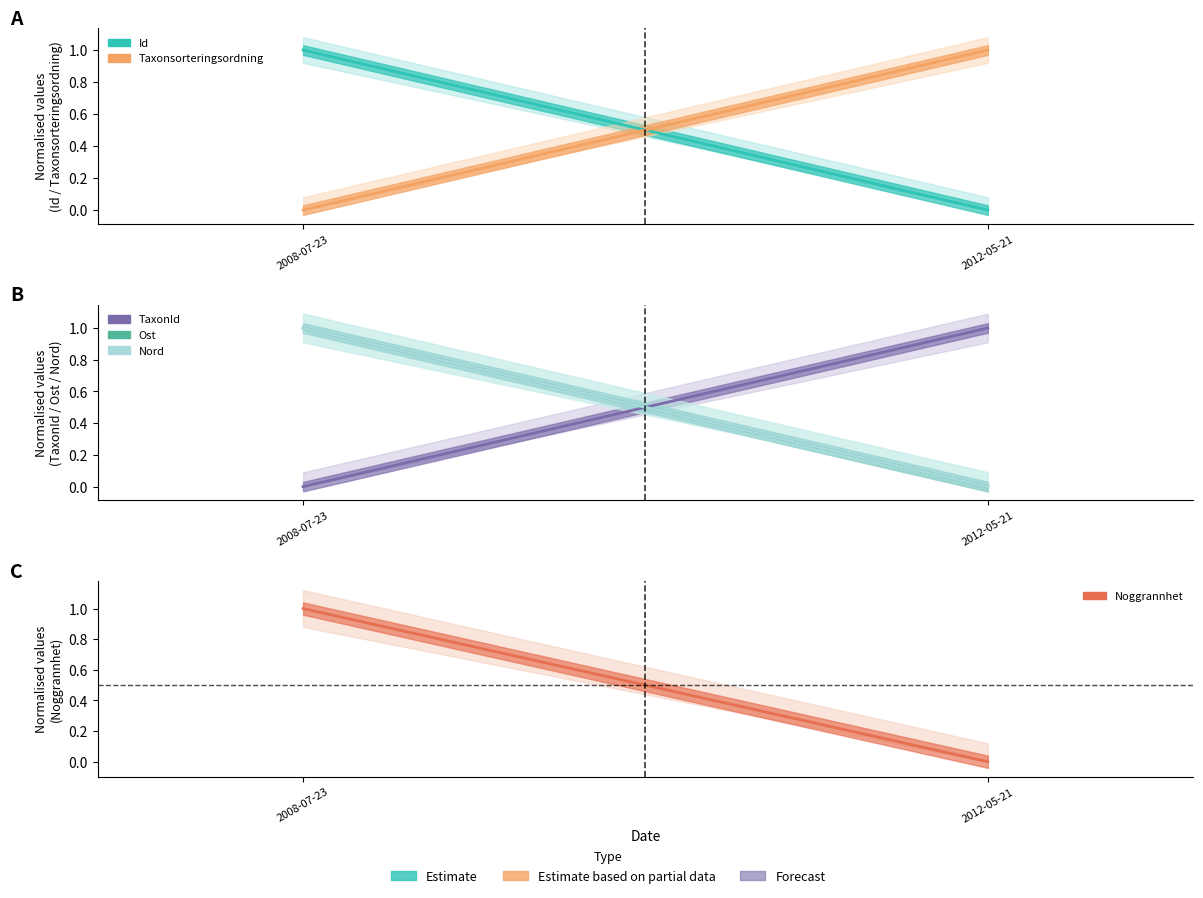

How many values in Noggrannhet are above zero?

1